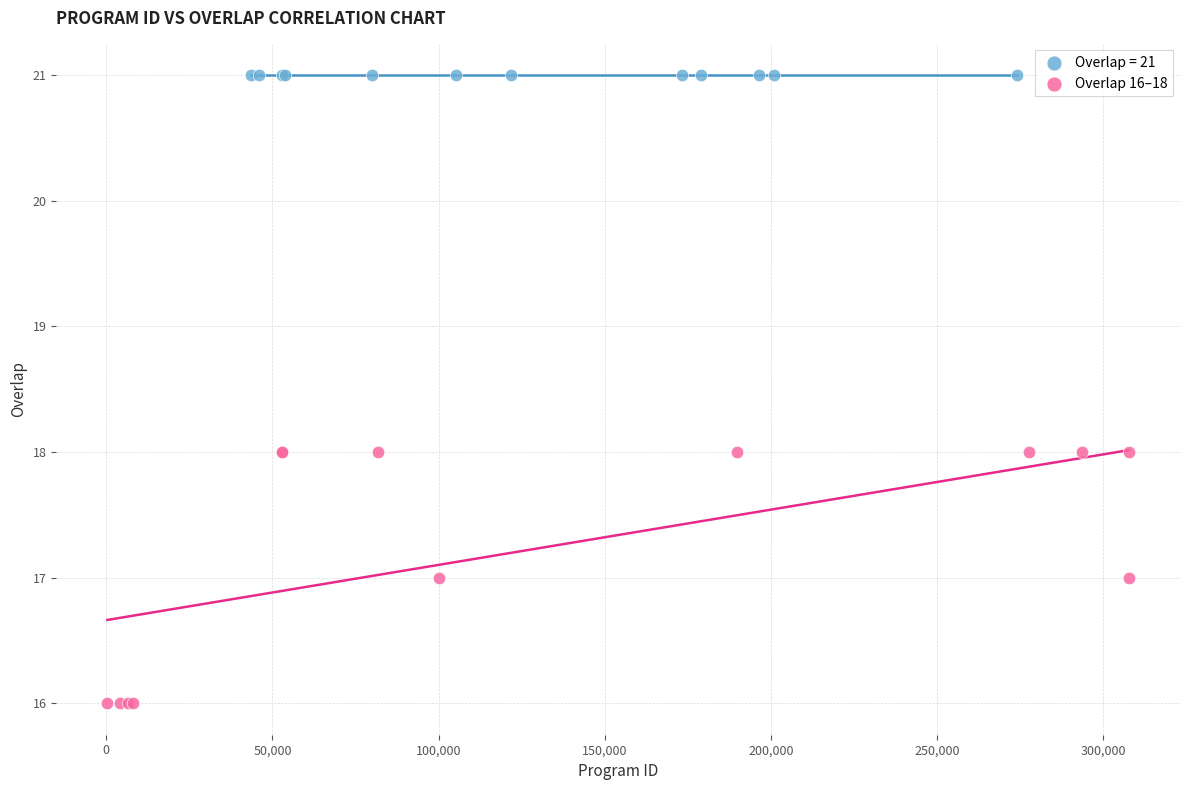

Which series contains the highest Y value?

Overlap = 21